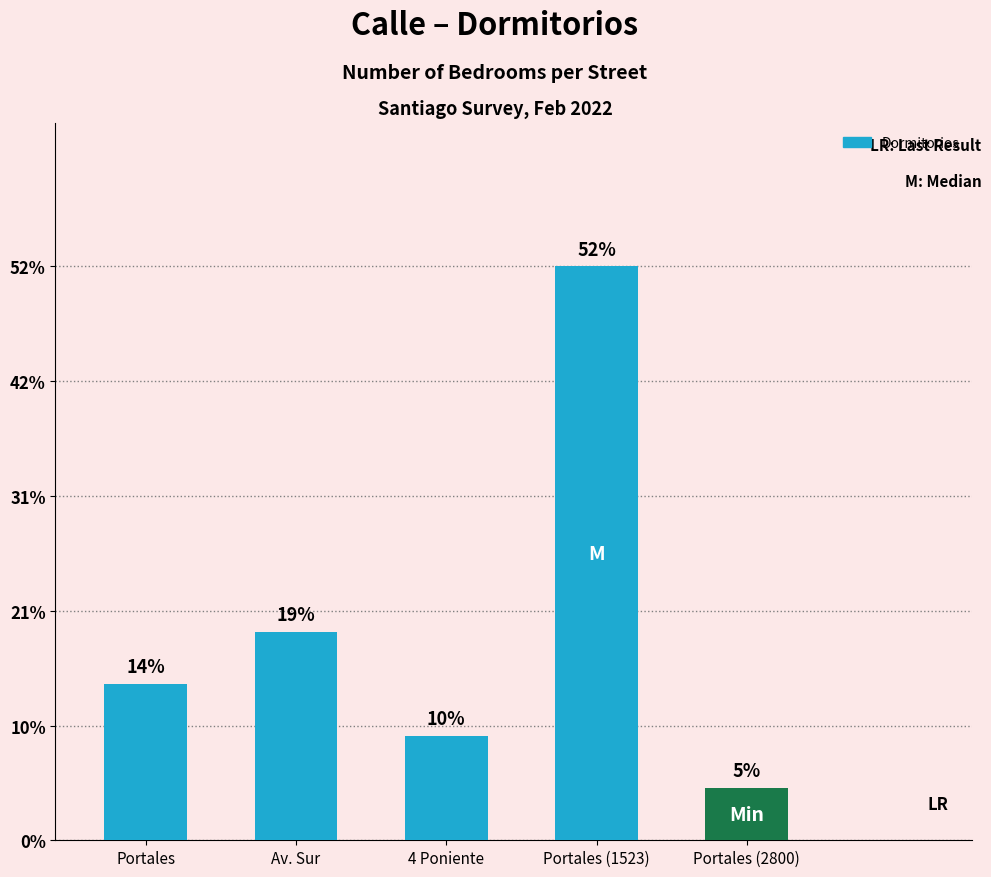

Rank the categories by value from lowest to highest.

Portales (2800), 4 Poniente, Portales, Av. Sur, Portales (1523)